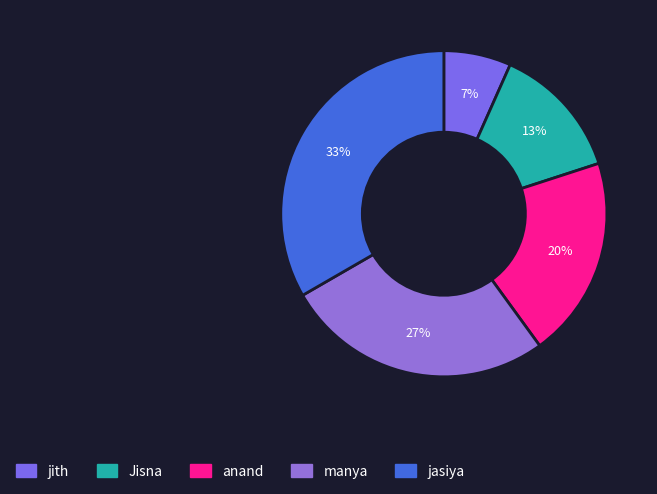

Rank the categories by value from lowest to highest.

jith, Jisna, anand, manya, jasiya